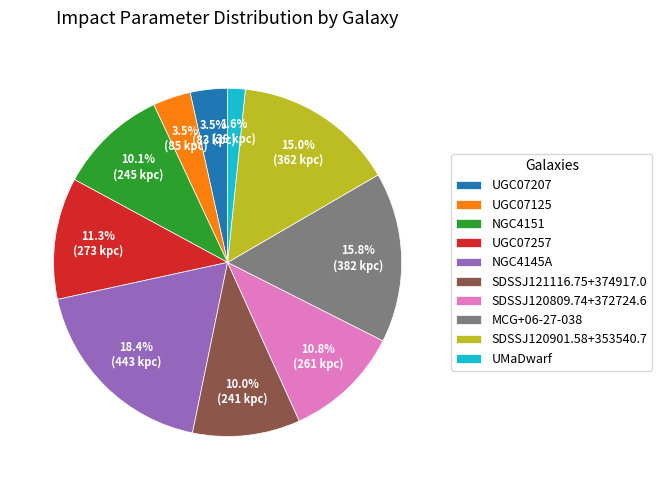

The SDSSJ120809.74+372724.6 slice represents 11% of the pie. True or false?

True